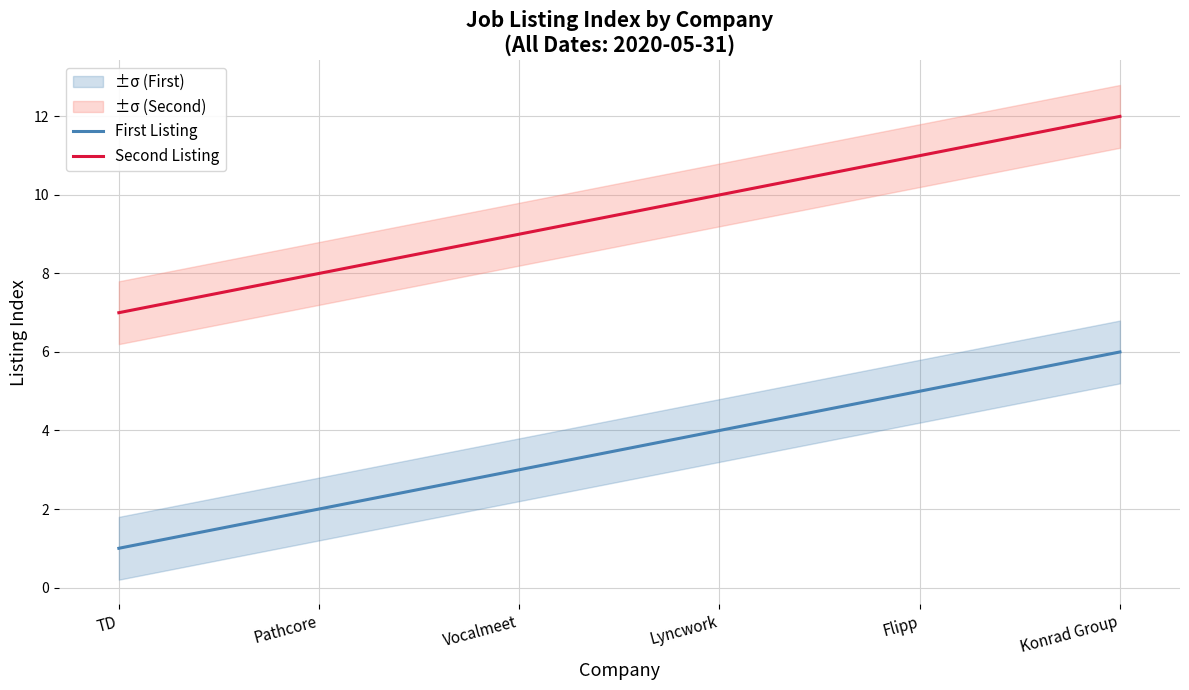

Is this an area chart (filled region under the line)?

No